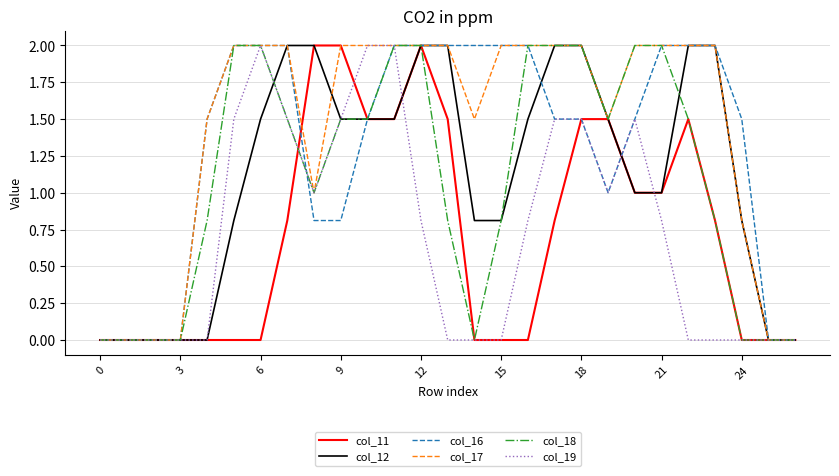

What is the maximum value for col_12?

2.0